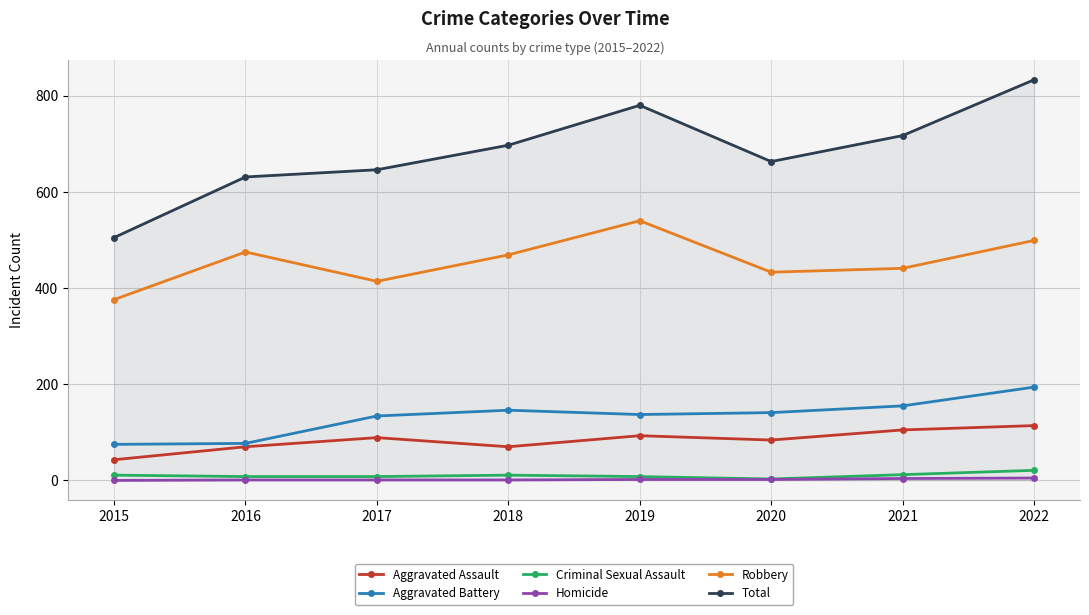

True or false: Total and Aggravated Battery cross at least once.

False